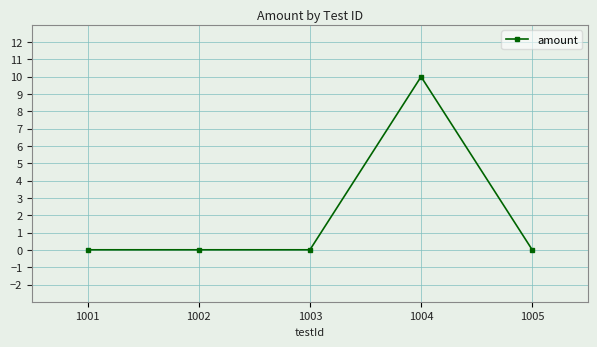

What is the value of the 4th point from the left?

10.0